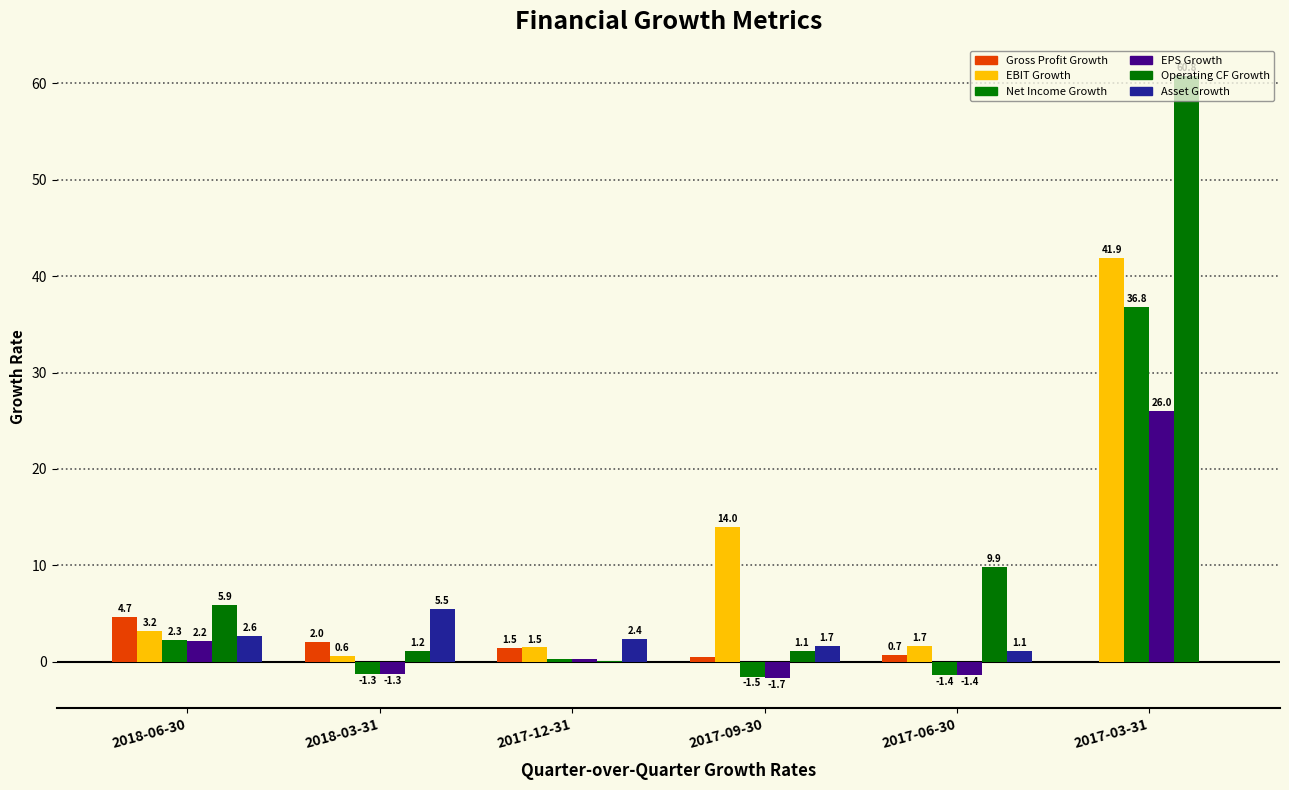

How many values in the Gross Profit Growth series exceed 1?

3